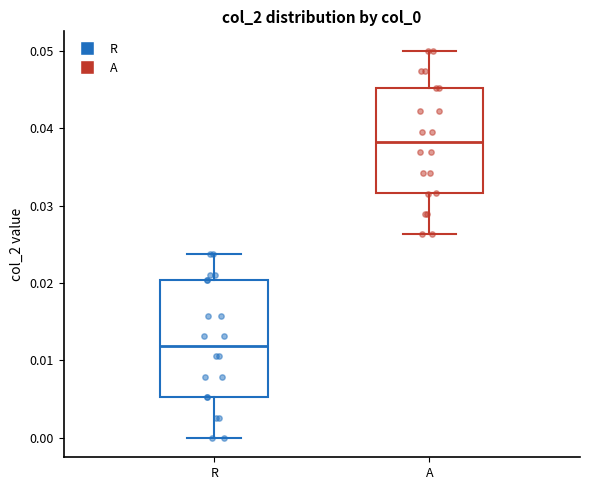

Reading left to right, transcribe this box plot: for each box, give where its median line is, the range the box spans, and where its two whiskers end, as read against the y-axis. The values are not printed on the chart, so give them approximately, as read against the axis.

R: median 0.012, box 0.005 to 0.020, whiskers 0.000 to 0.024
A: median 0.038, box 0.032 to 0.045, whiskers 0.026 to 0.050